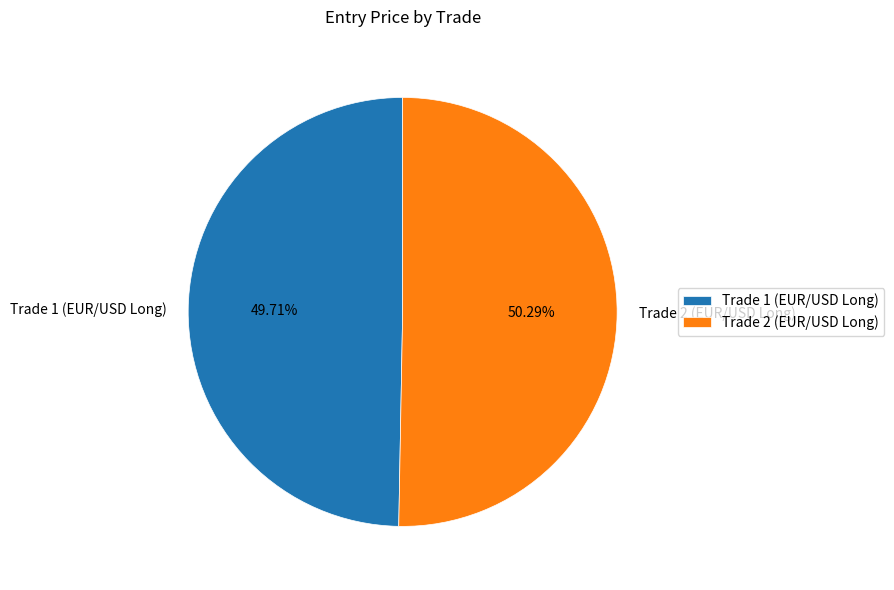

How much of the chart is everything except Trade 2 (EUR/USD Long)?

49.7%